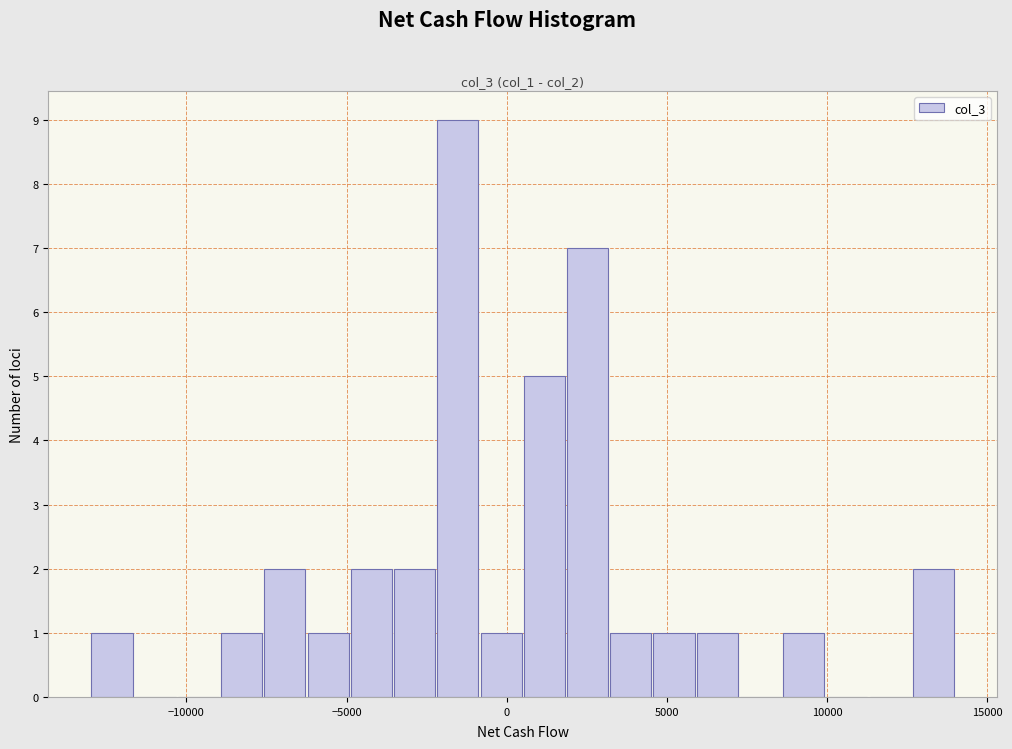

Read against the x-axis, roughly where is the centre of the tallest bar?

-1500